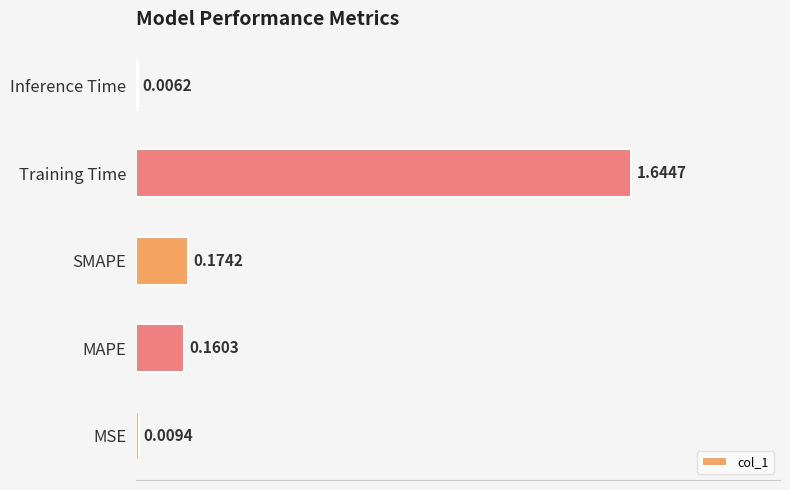

What is the change in value from SMAPE to Training Time?

+1.5